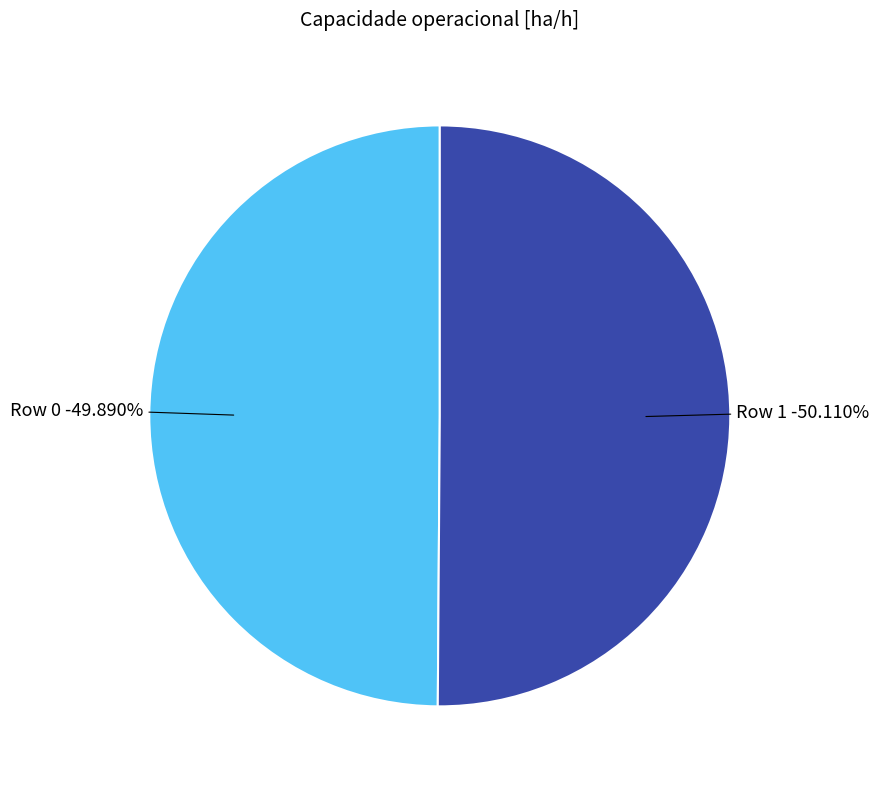

Which category accounts for the majority?

Row 1